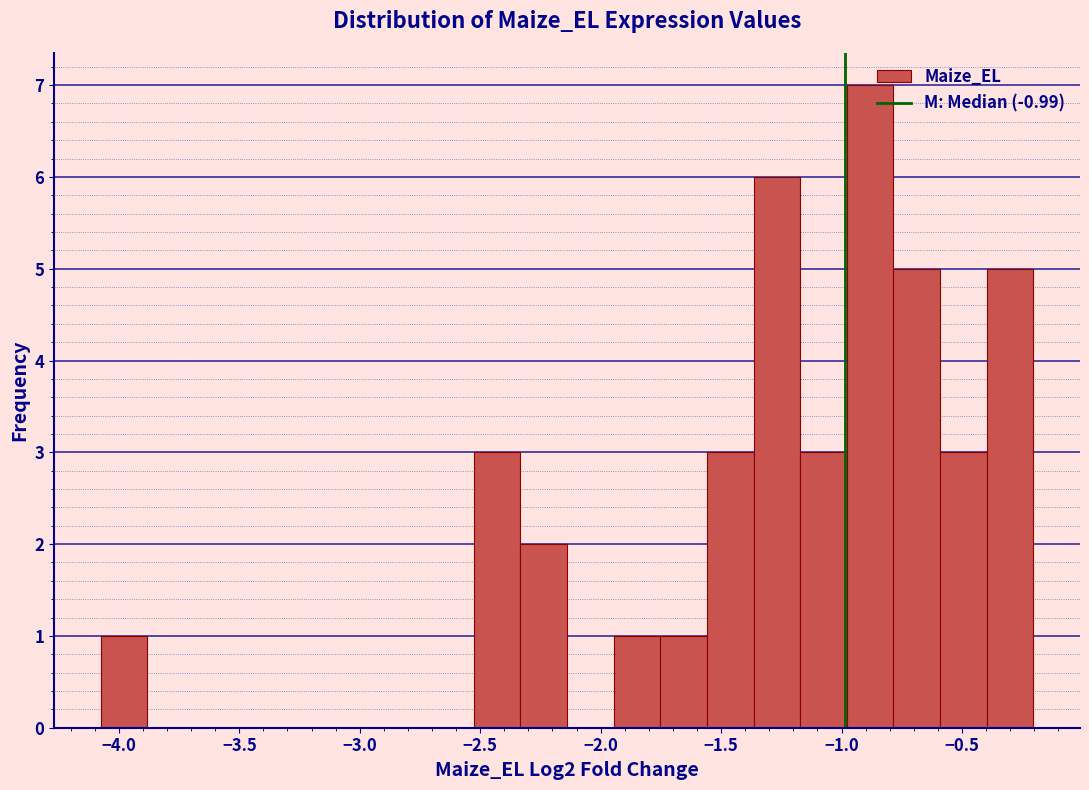

Read against the x-axis, roughly where is the centre of the tallest bar?

-0.90